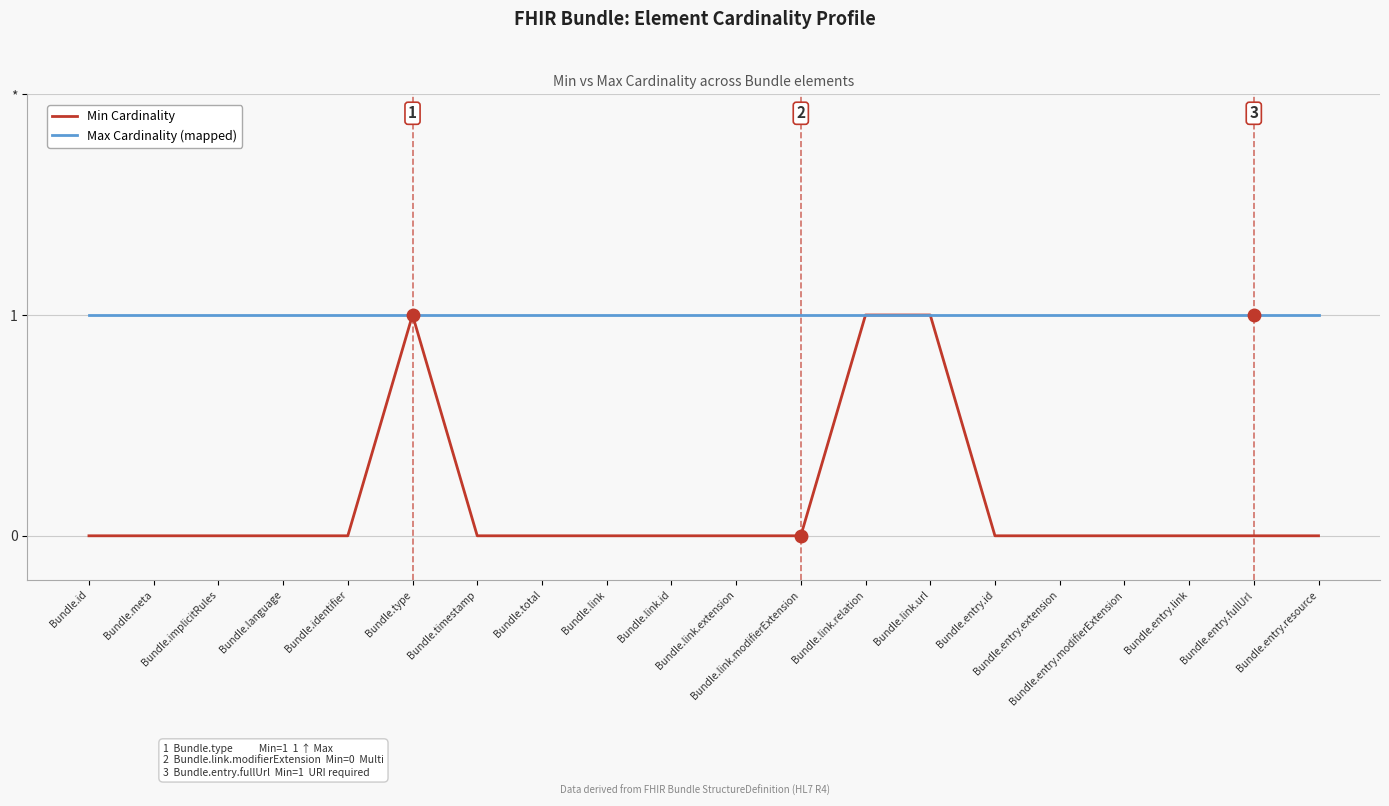

Is this an area chart (filled region under the line)?

No